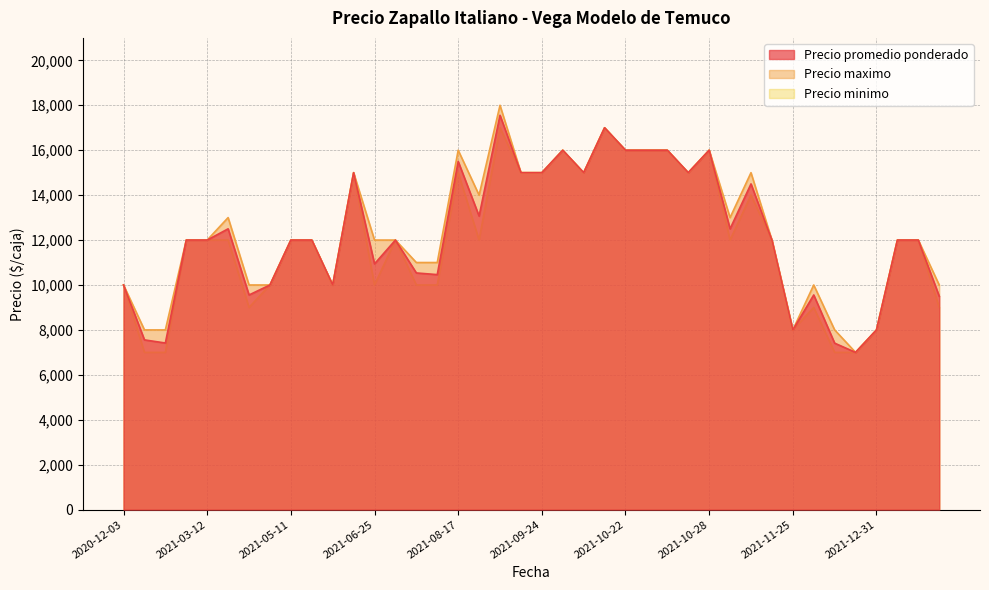

How many interior local valleys does the Precio promedio ponderado series have?

12